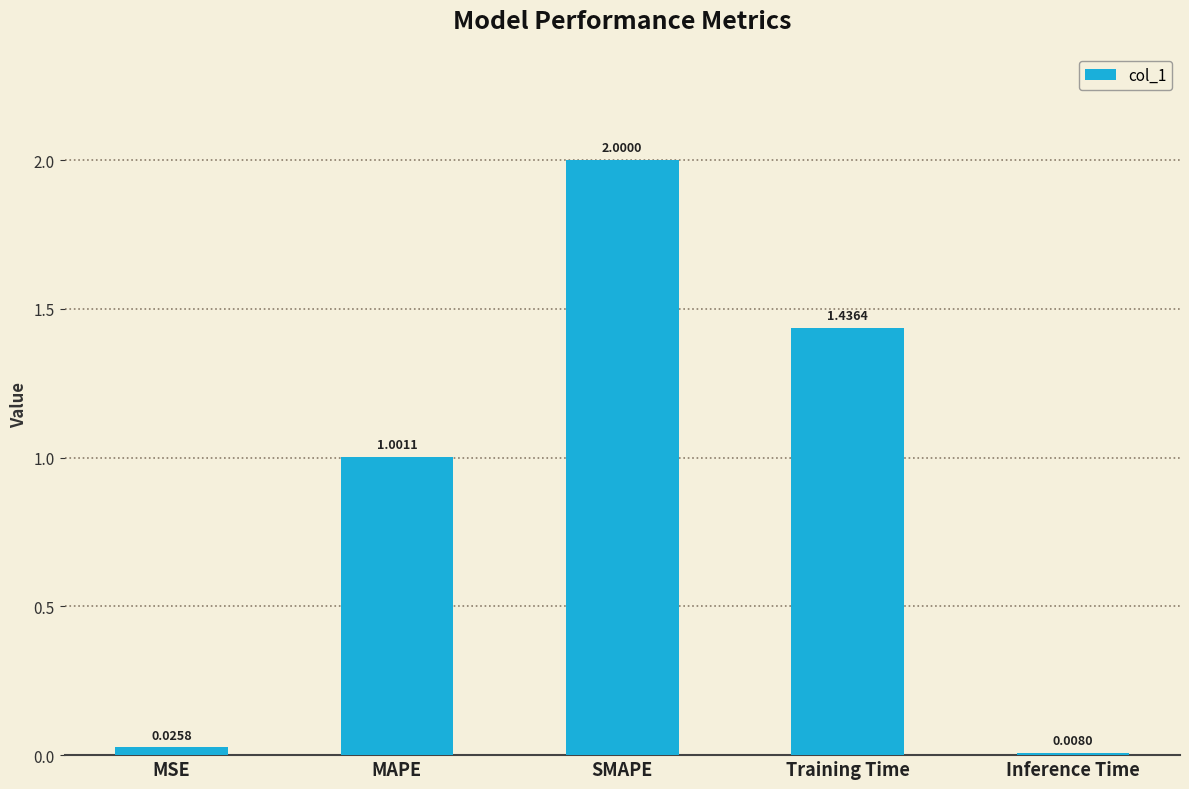

Rank the categories by value from lowest to highest.

Inference Time, MSE, MAPE, Training Time, SMAPE